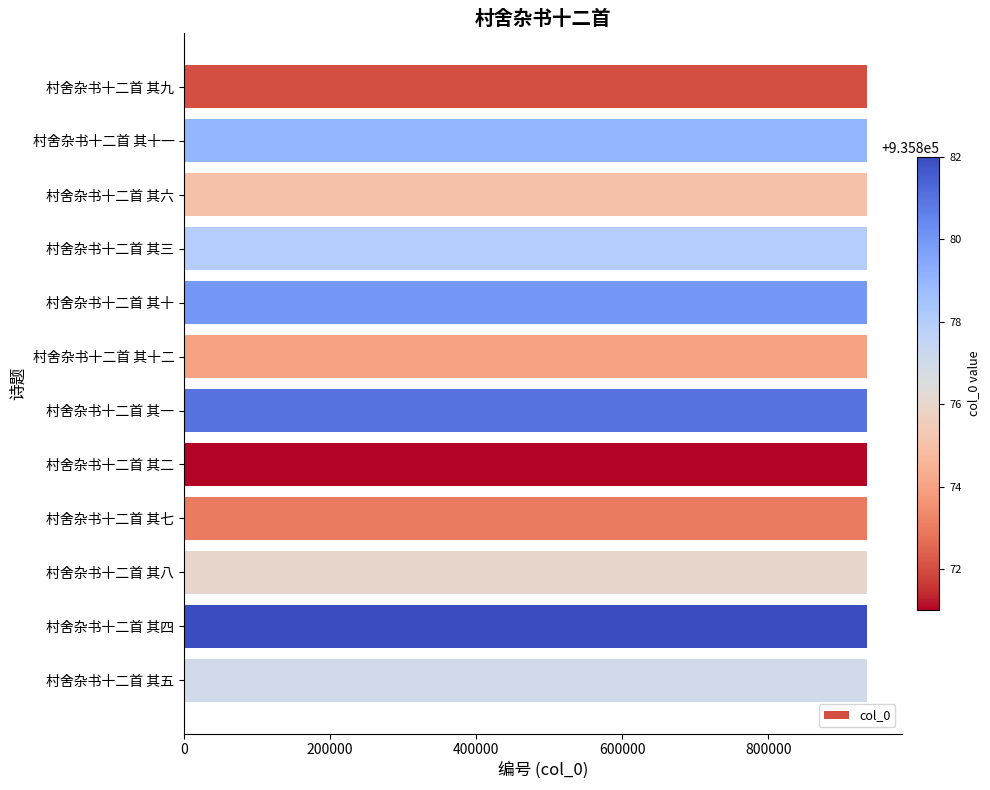

The value at 村舍杂书十二首 其六 is 1641190. True or false?

False